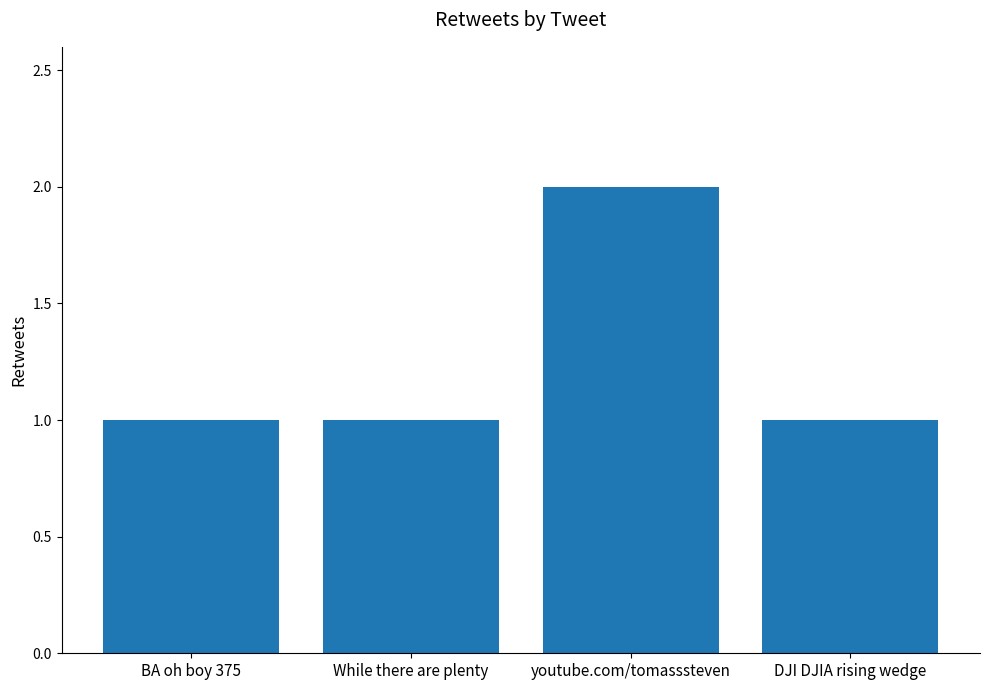

The chart shows a value of 1 at While there are plenty. True or false?

True